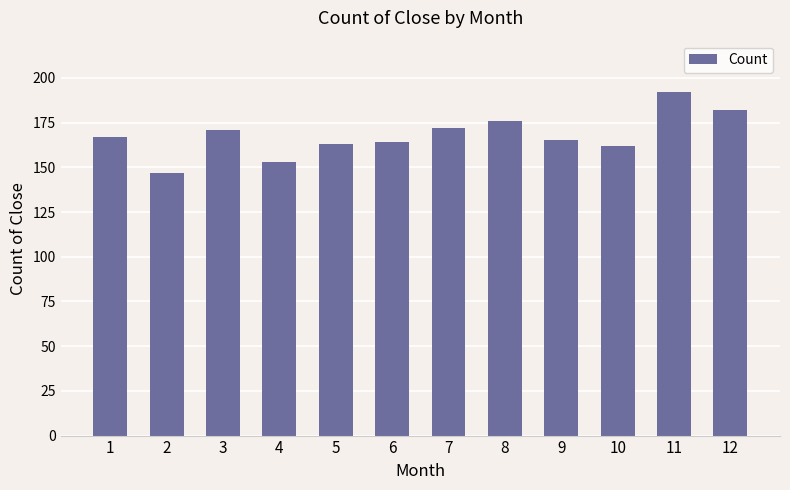

How many series are shown in this chart?

1